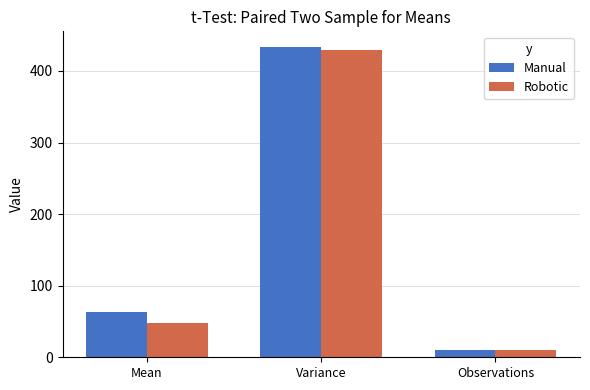

Is it true that Manual equals 433.6 at Variance?

True